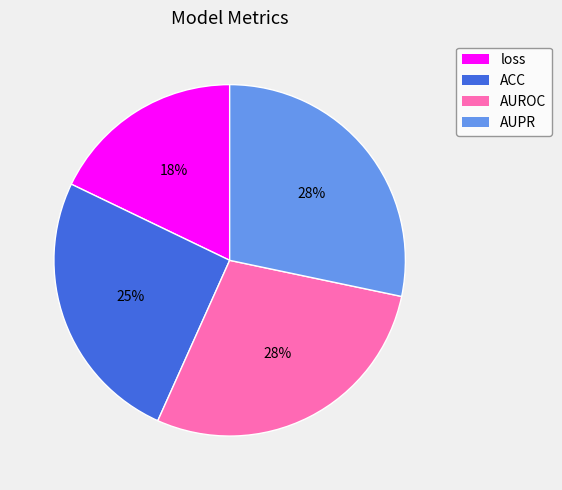

Is there a majority slice in this chart?

No